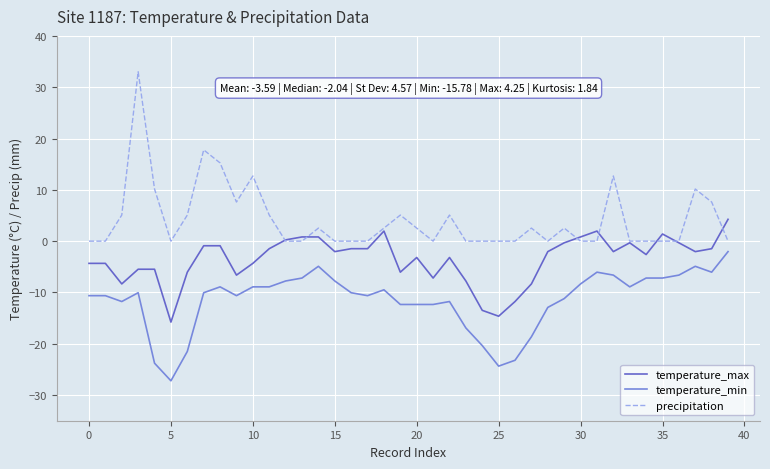

Is this an area chart (filled region under the line)?

No